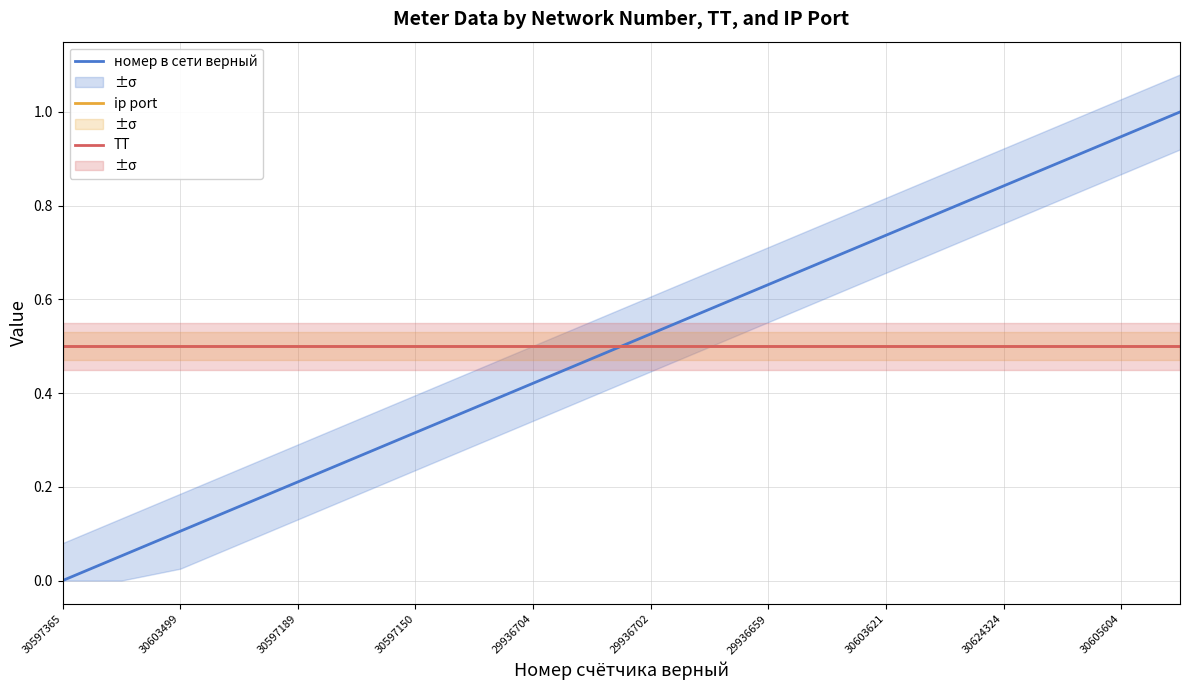

Where is ip port nearest to the value 0?

30597365